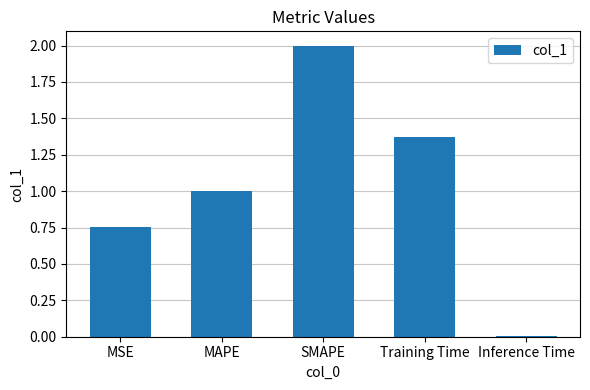

Rank the categories by value from highest to lowest.

SMAPE, Training Time, MAPE, MSE, Inference Time